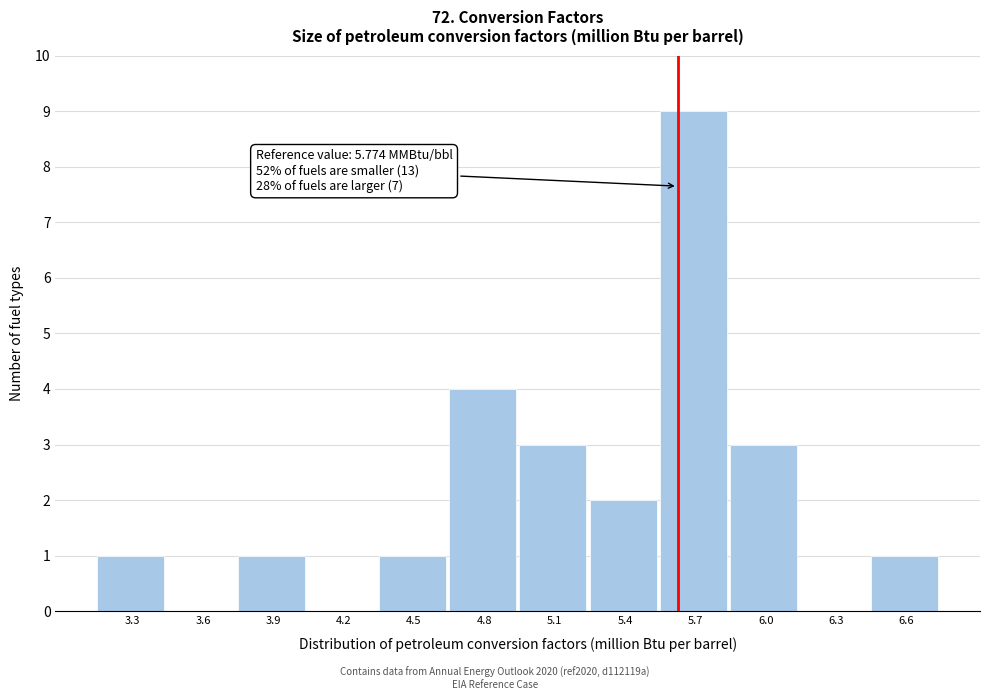

Reading right to left, list all the values displayed in this chart.

6.6=1	6.3=0	6.0=3	5.7=9	5.4=2	5.1=3	4.8=4	4.5=1	4.2=0	3.9=1	3.6=0	3.3=1